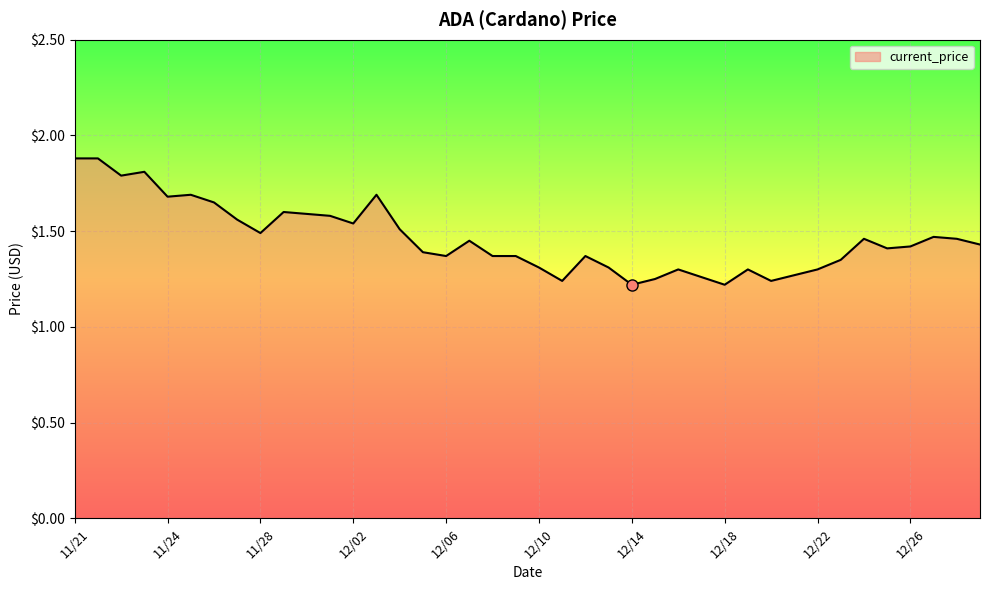

What is the difference between the maximum and minimum values?

0.7